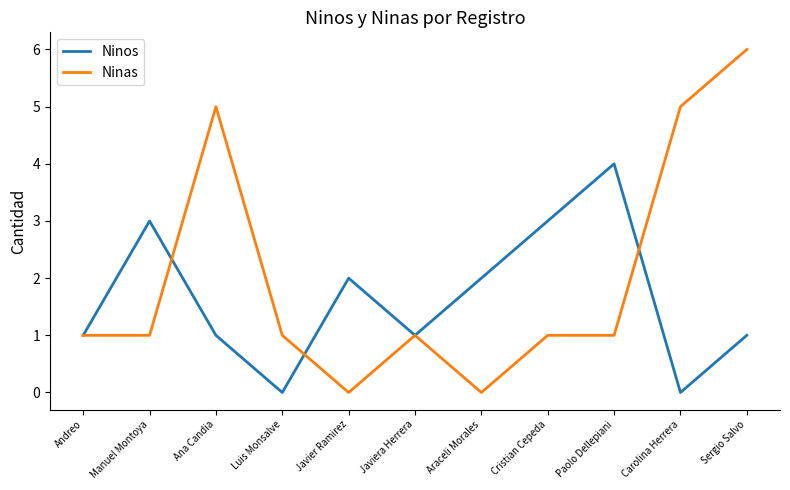

In Ninos, how many points are higher than both neighbors (excluding endpoints)?

3